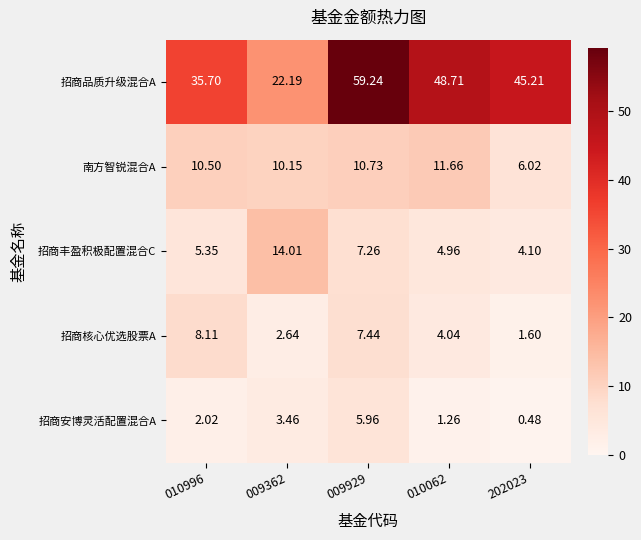

Which series has the largest total across all categories?

招商品质升级混合A